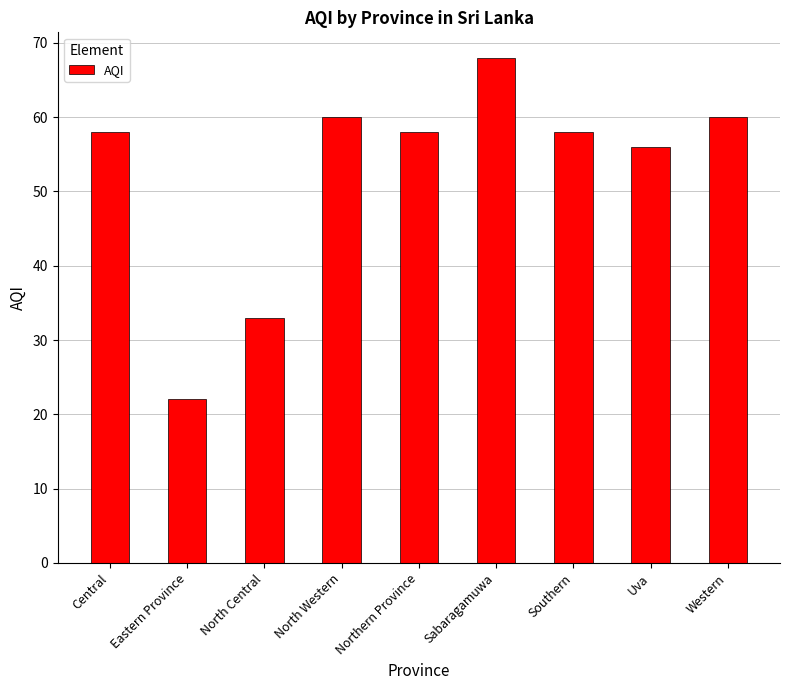

What is the average value?

53